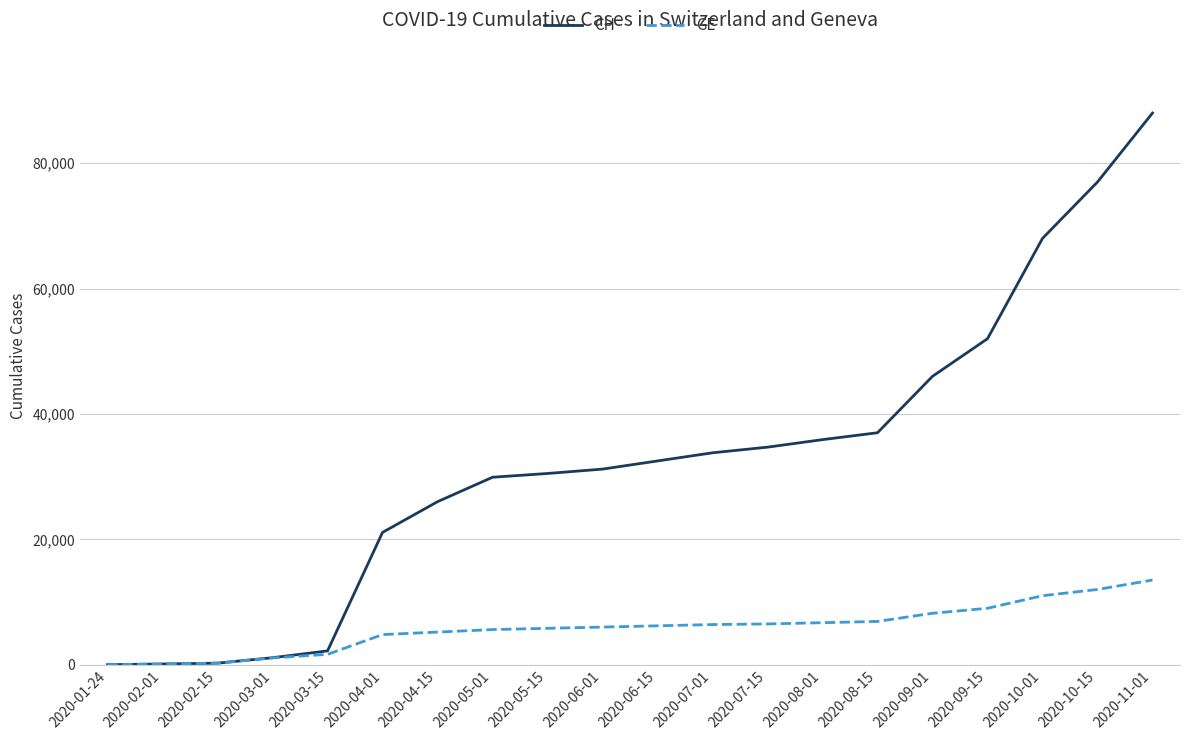

Which series has the largest range (max minus min)?

CH